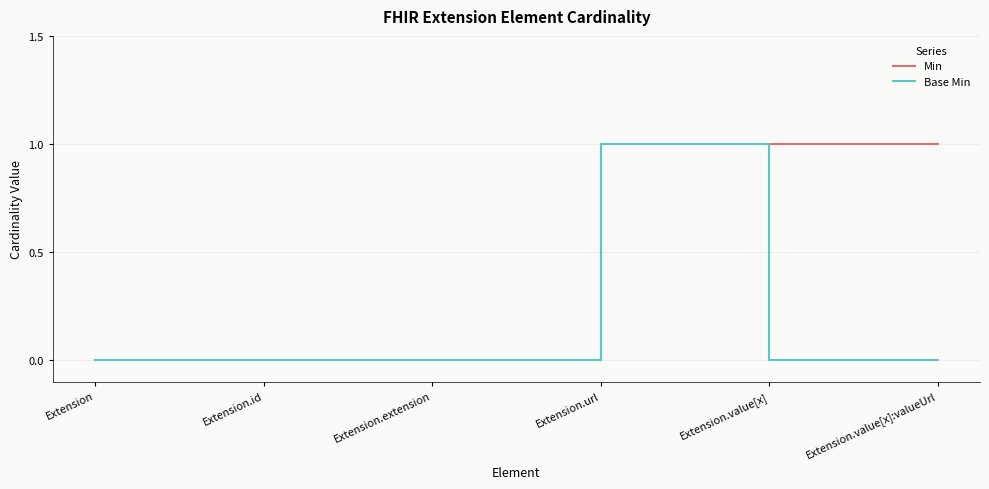

Does the chart display data point markers on the line(s)?

No